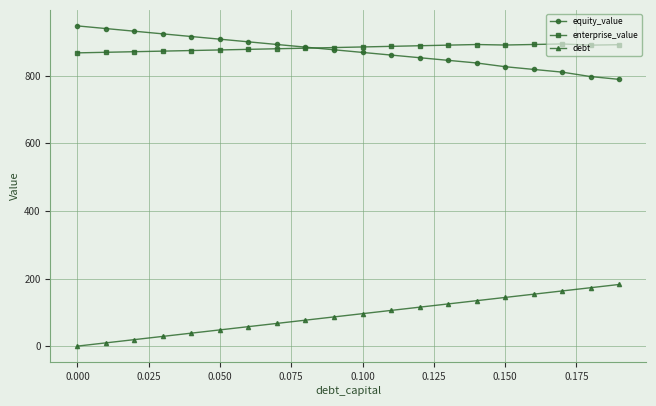

What is the greatest value displayed?

947.5